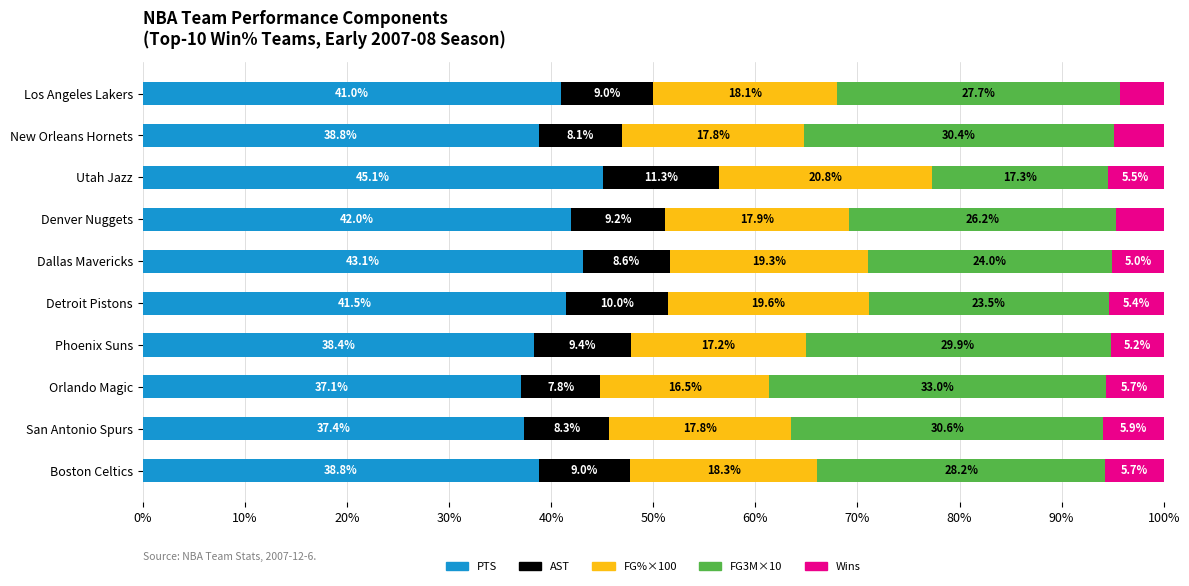

What is the total value across all series at Utah Jazz?

100.0